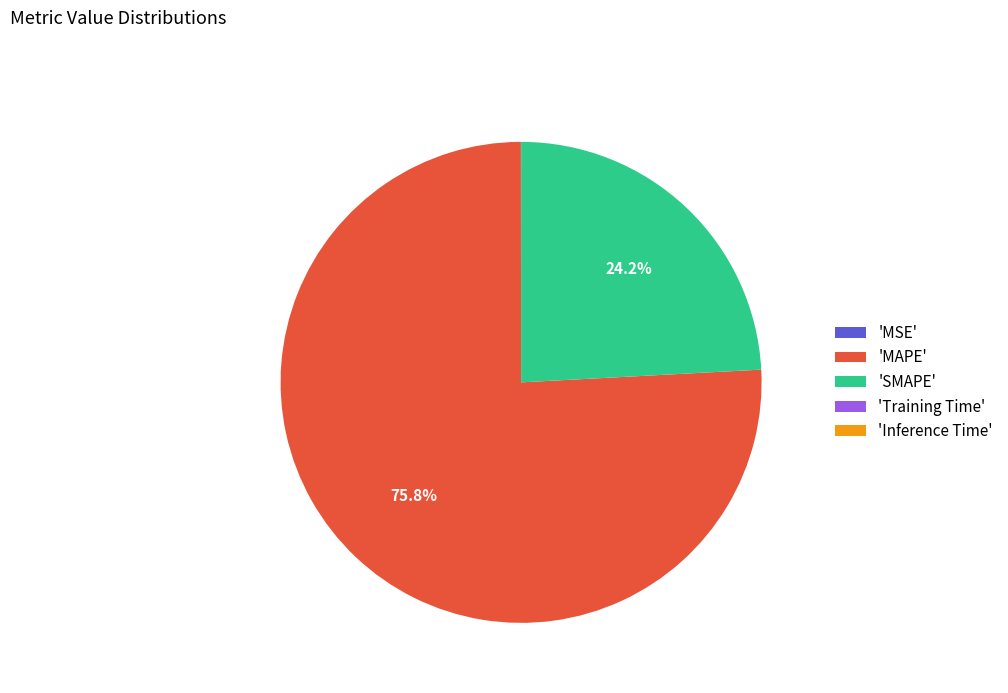

Which slice represents more than half of the pie?

'MAPE'